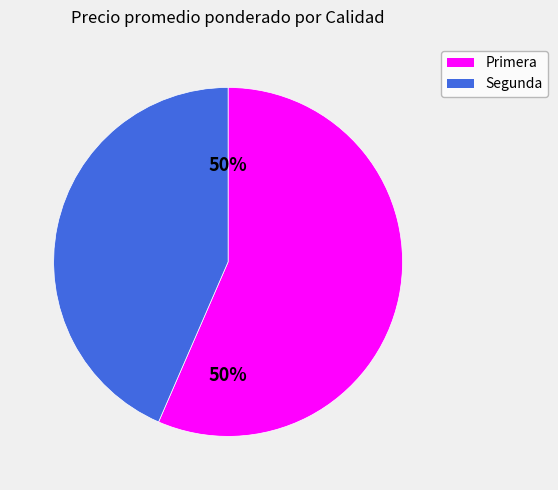

To the nearest percent, what portion does Segunda represent?

43%